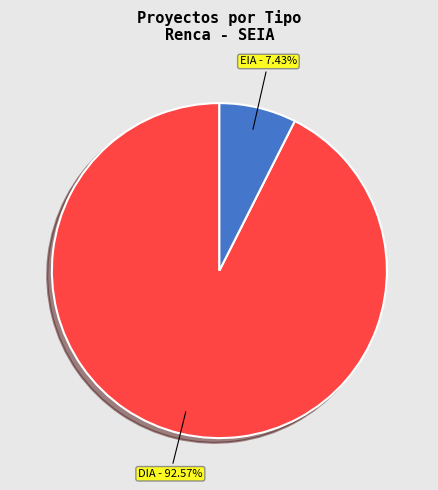

Does any single category account for the majority?

Yes